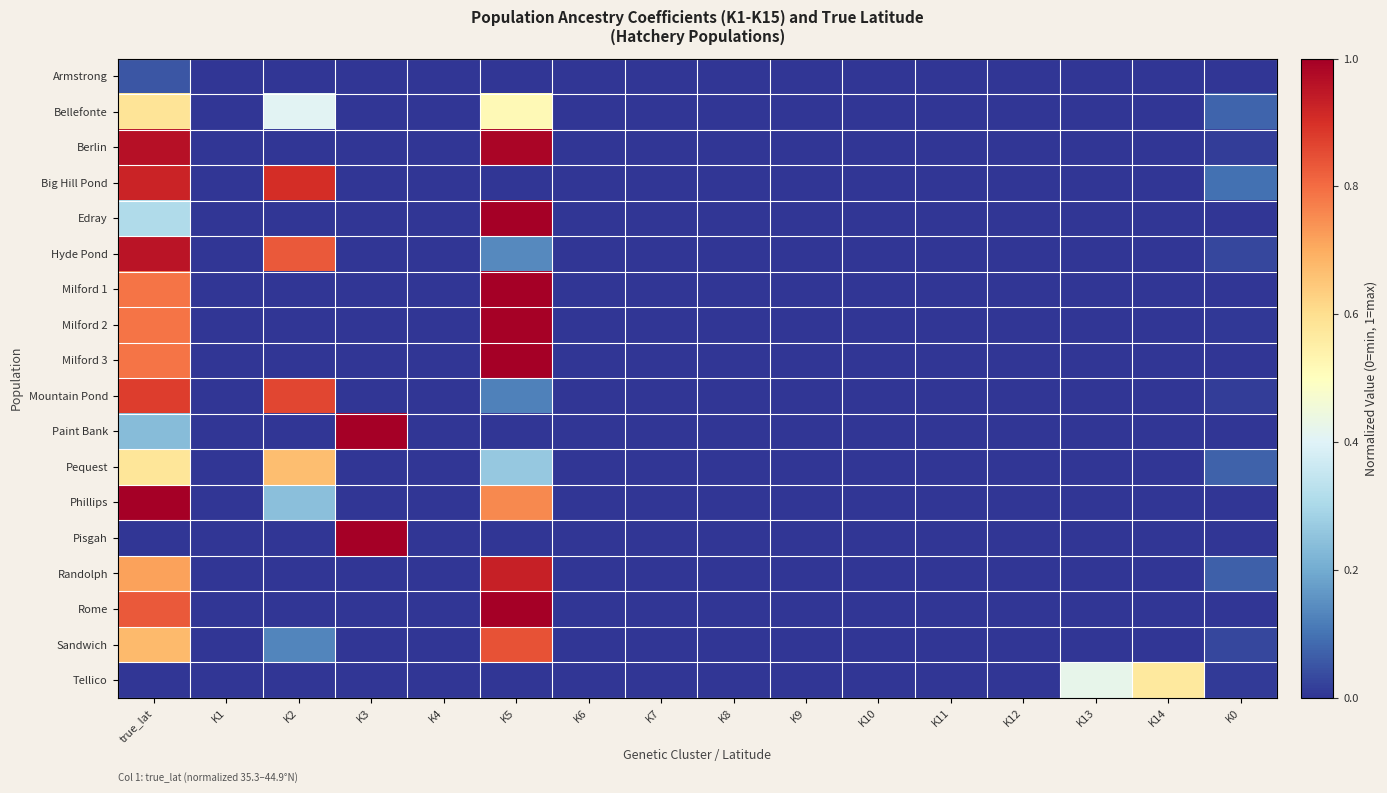

Between K10 and K1, which is larger?

K10